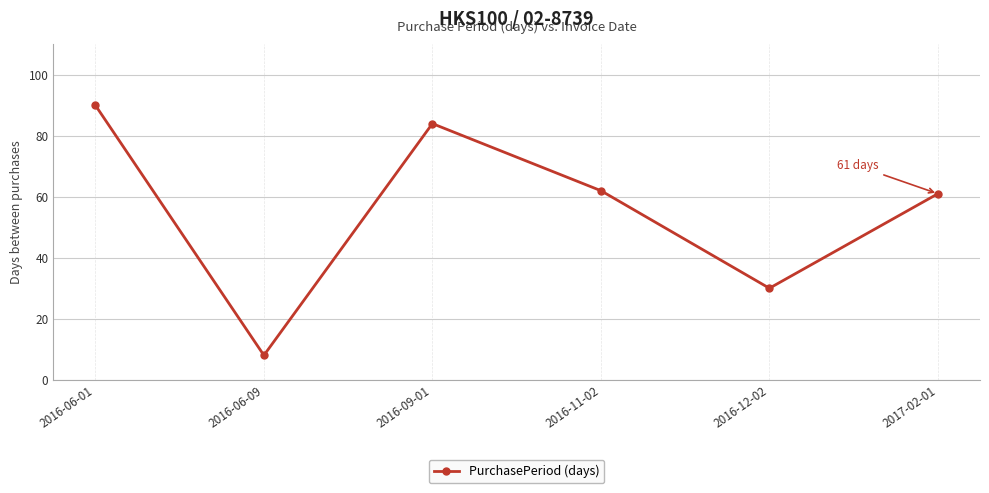

What is the minimum value shown in the chart?

8